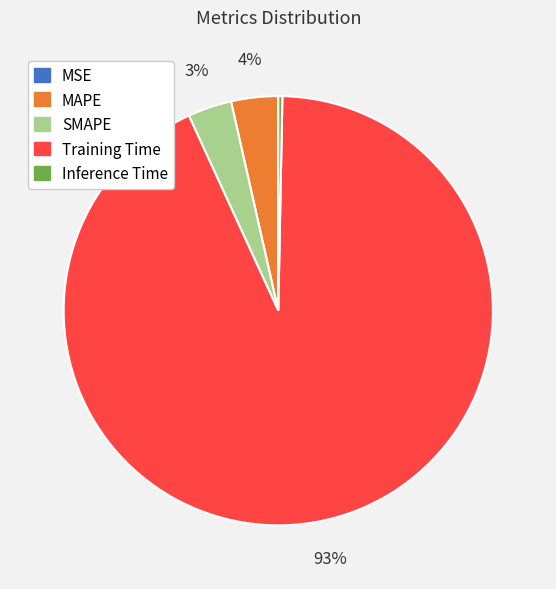

Which has a higher value, SMAPE or Training Time?

Training Time